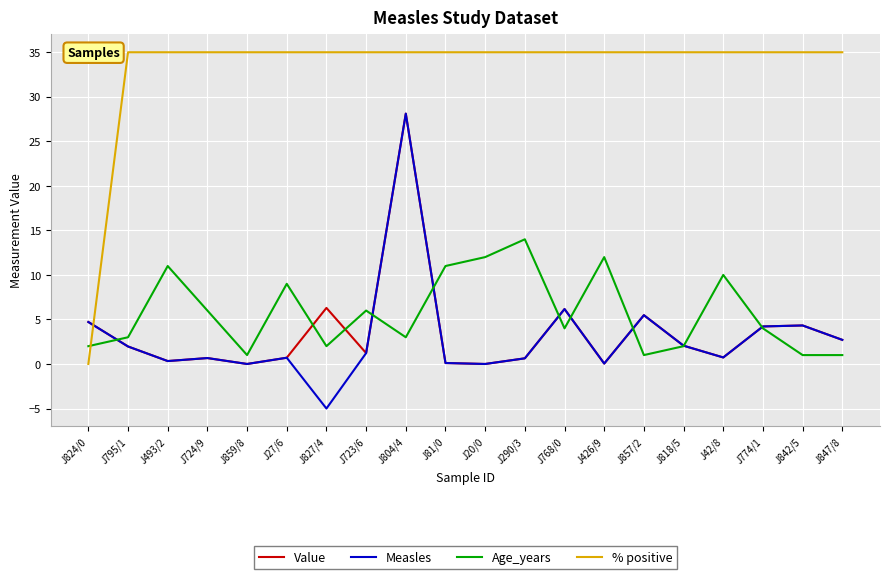

Is it true that Value equals 0.0 at J20/0?

True